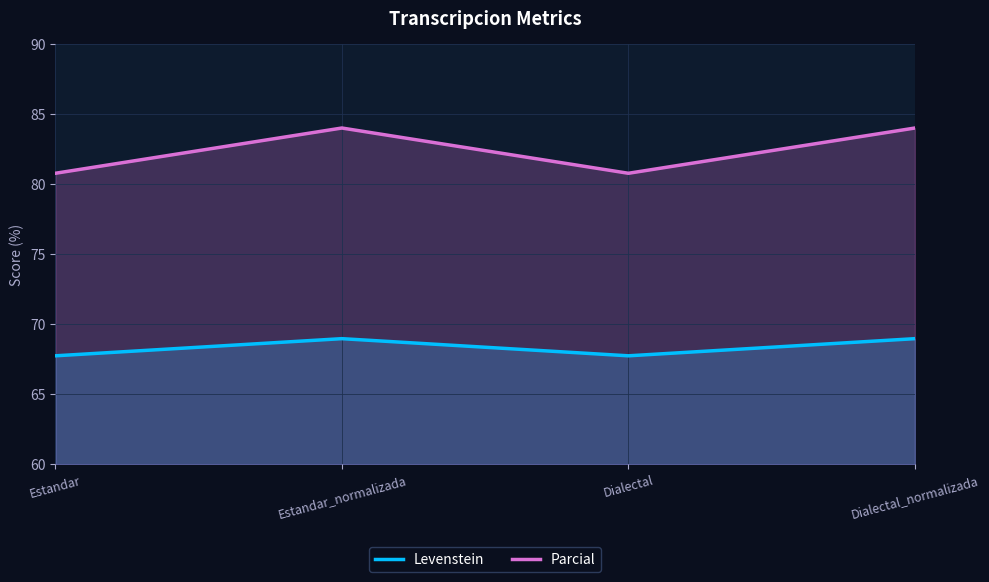

Between Dialectal_normalizada and Estandar_normalizada, which is larger?

Dialectal_normalizada